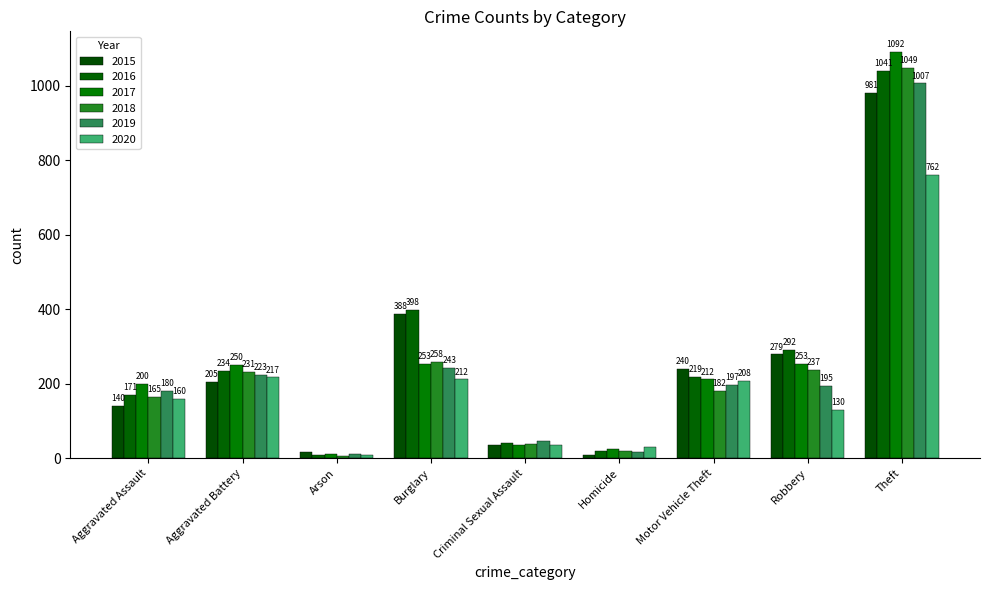

Between Burglary and Arson, which is larger?

Burglary